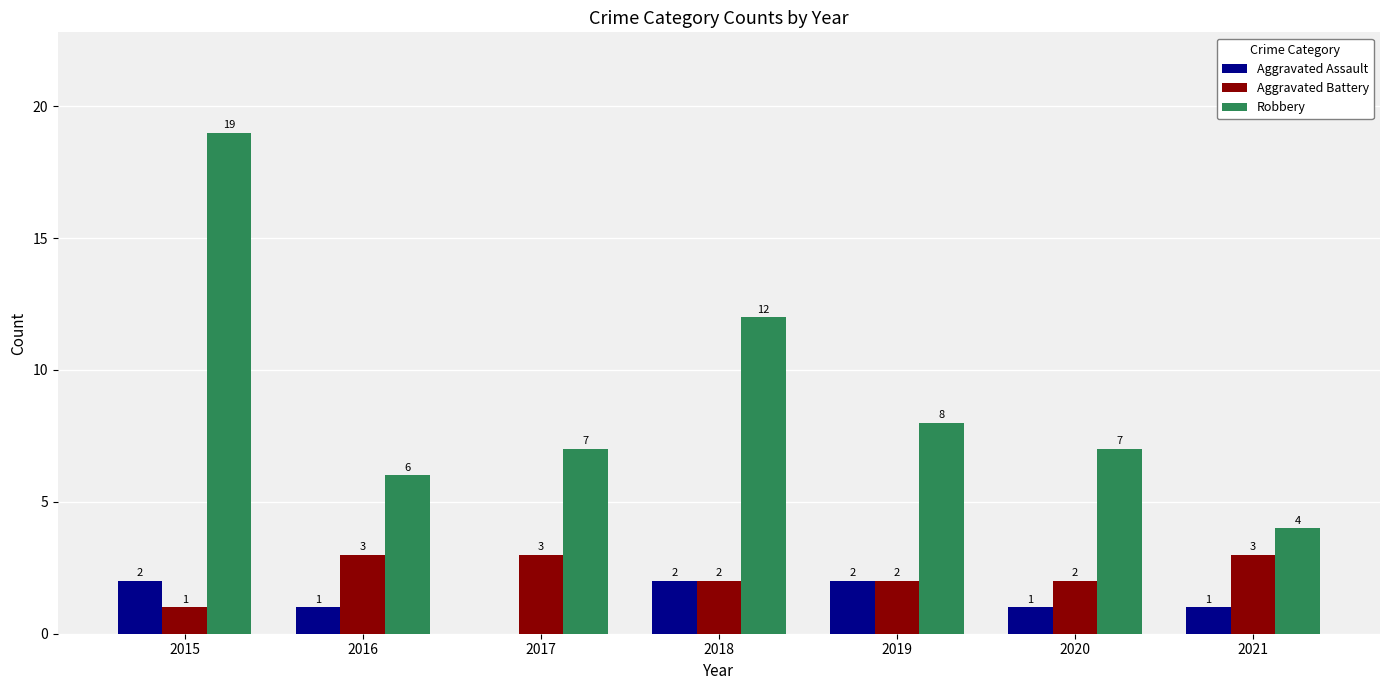

The Robbery series shows 7 at 2017. True or false?

True